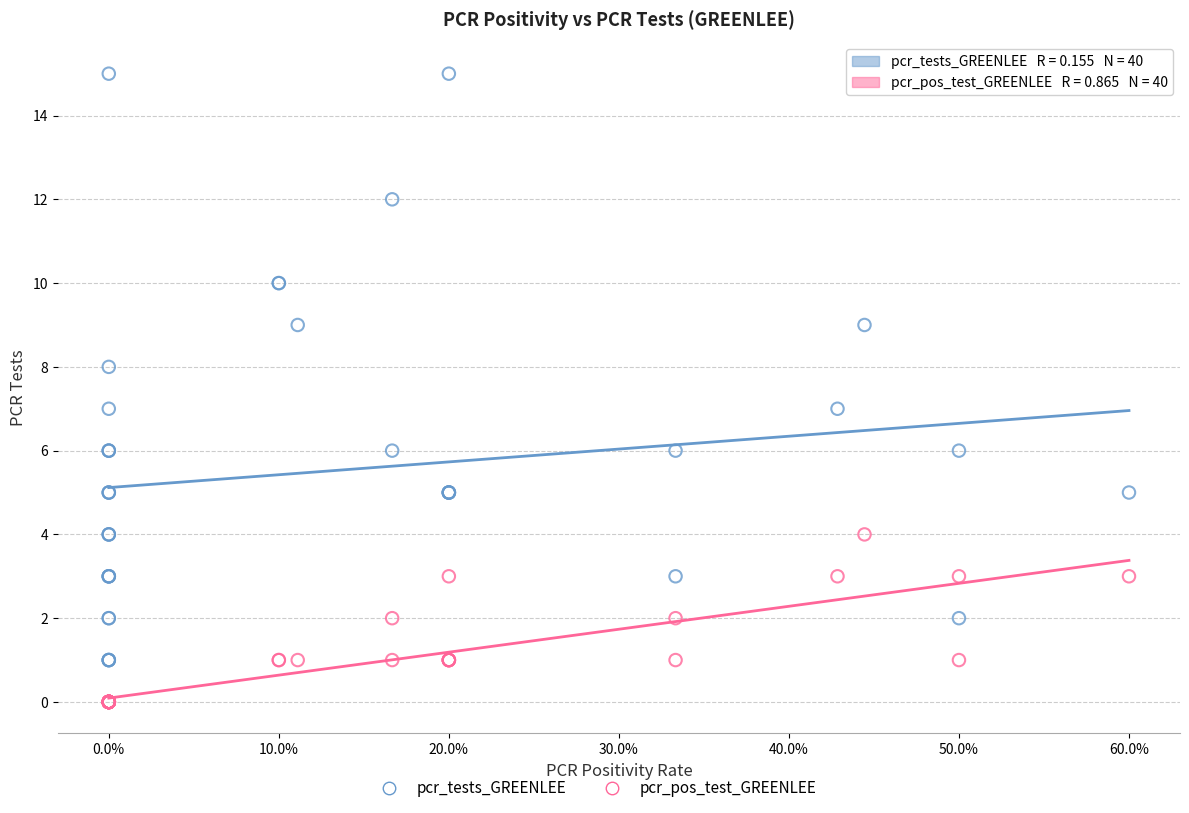

Which series contains the lowest Y value?

pcr_pos_test_GREENLEE